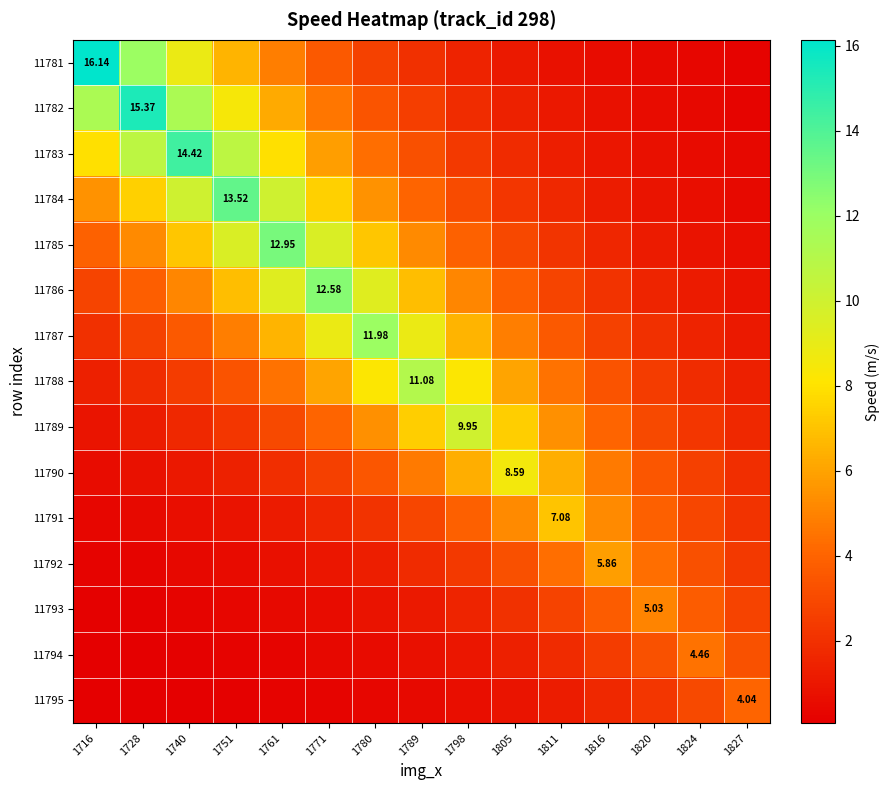

Which series changed the most between 1740 and 1805?

11783